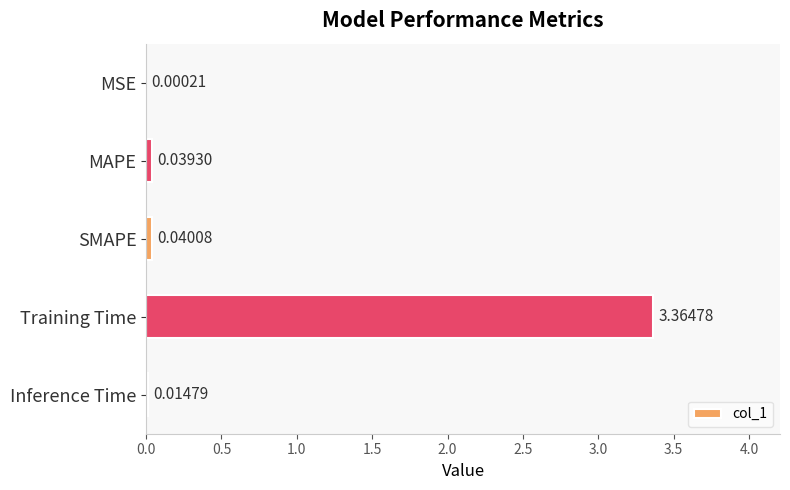

Which has a higher value, MSE or Inference Time?

Inference Time